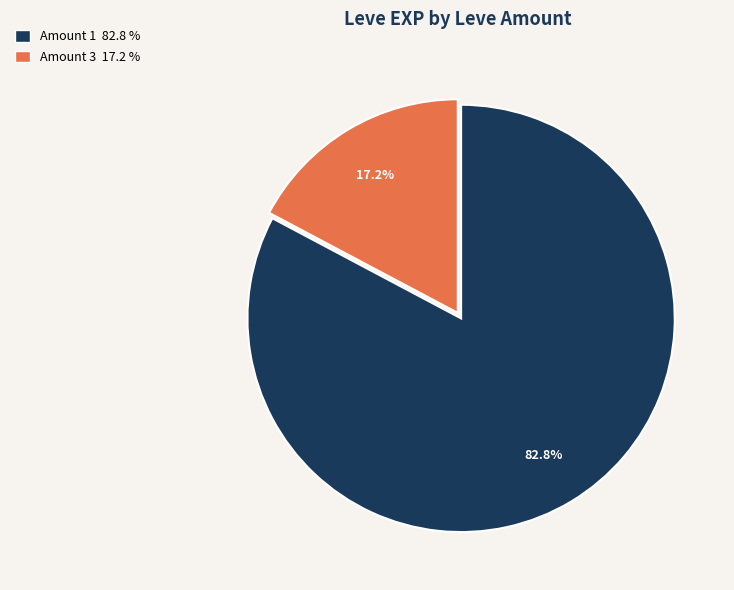

To the nearest percent, what is the difference between the largest and smallest slice percentages?

66%